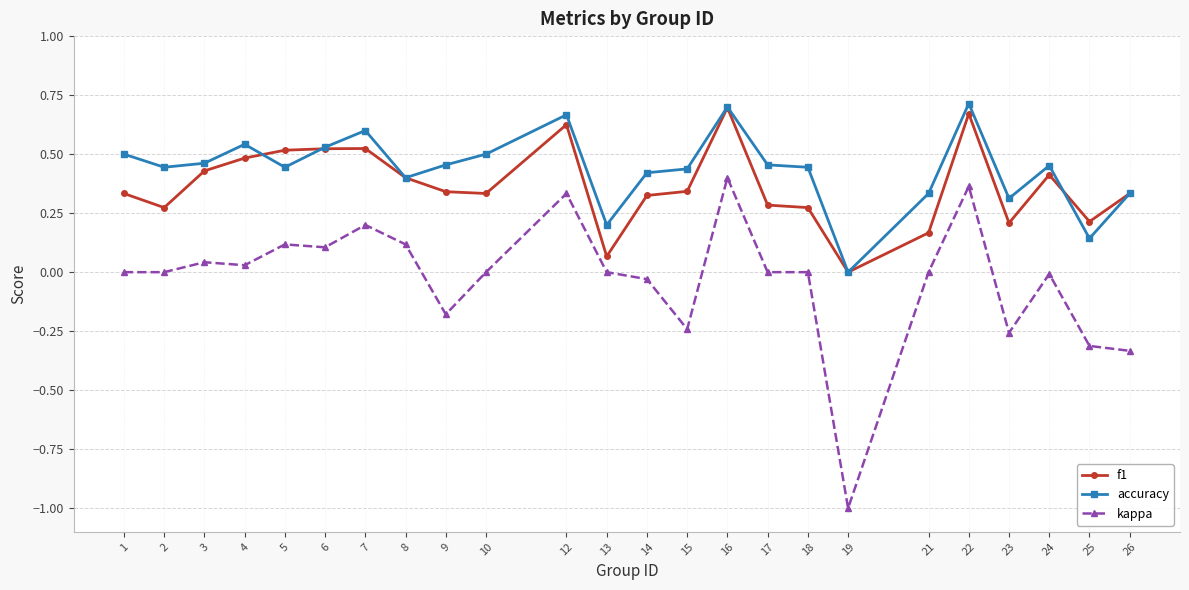

Which series has the widest spread of values?

kappa